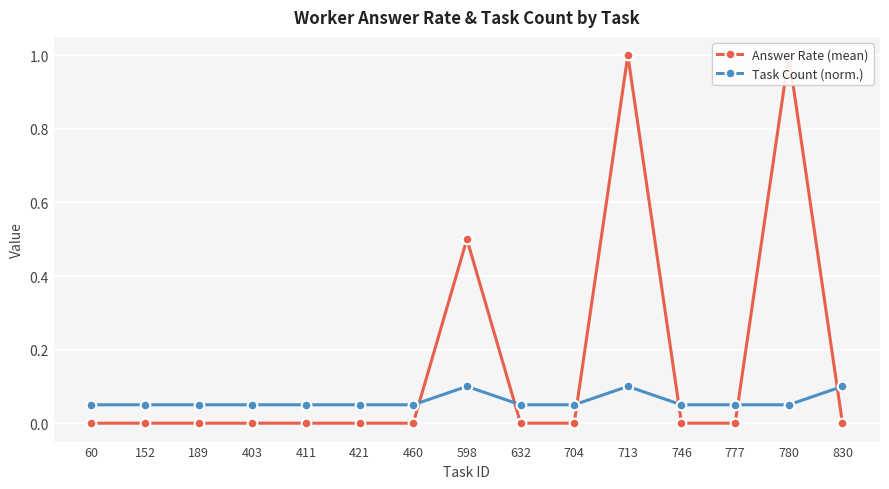

Where is Task Count (norm.) nearest to the value 0?

60